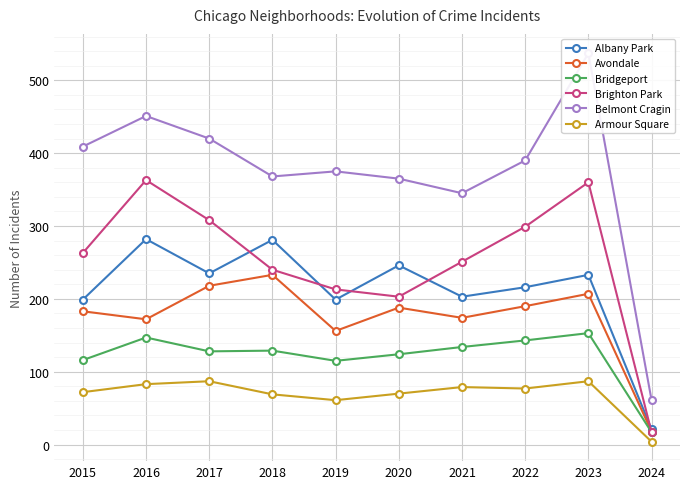

True or false: Avondale and Armour Square cross at least once.

False